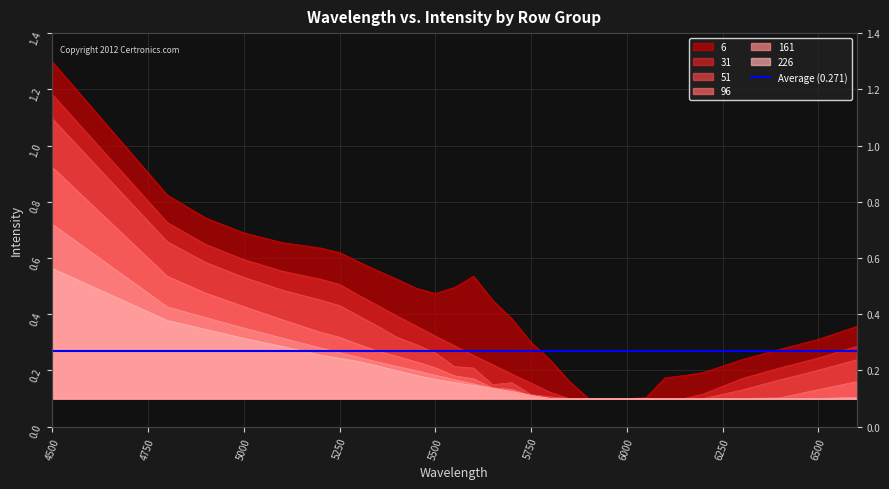

What is the difference between the maximum and minimum values in the 31 series?

1.1